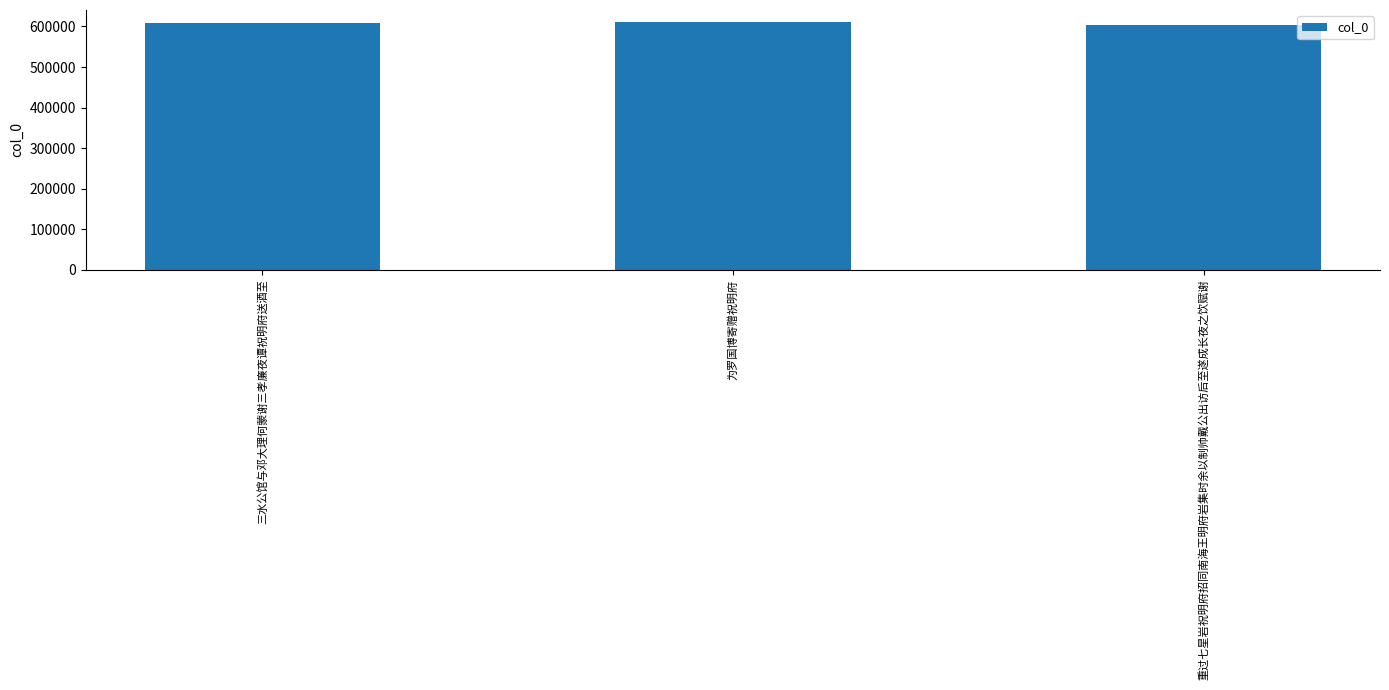

What is the value of the 1st bar from the left?

609715